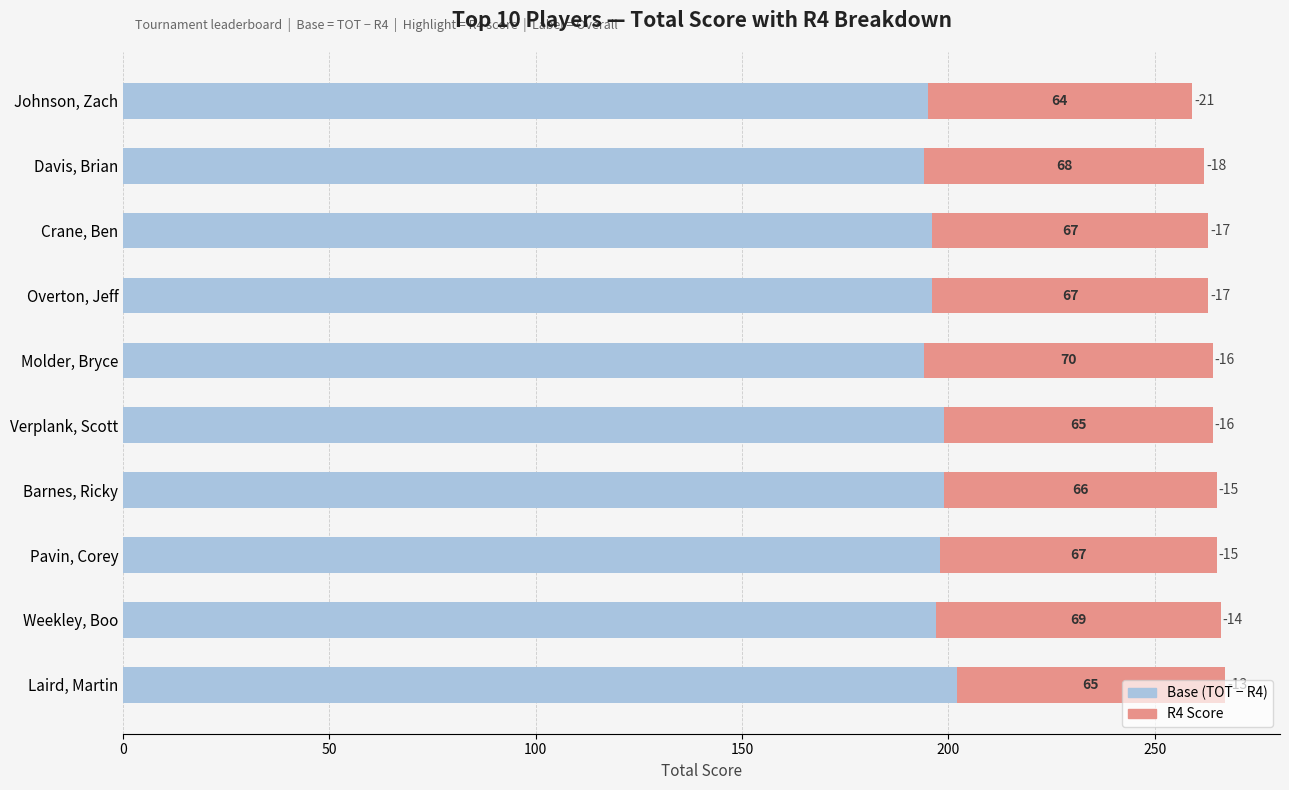

At which category is the sum across all series the highest?

Laird, Martin